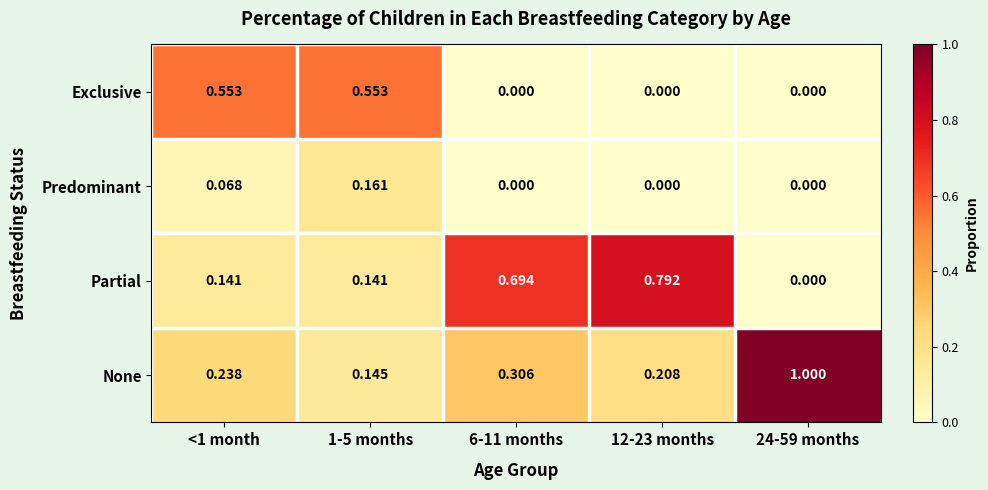

What is the greatest value displayed?

1.0